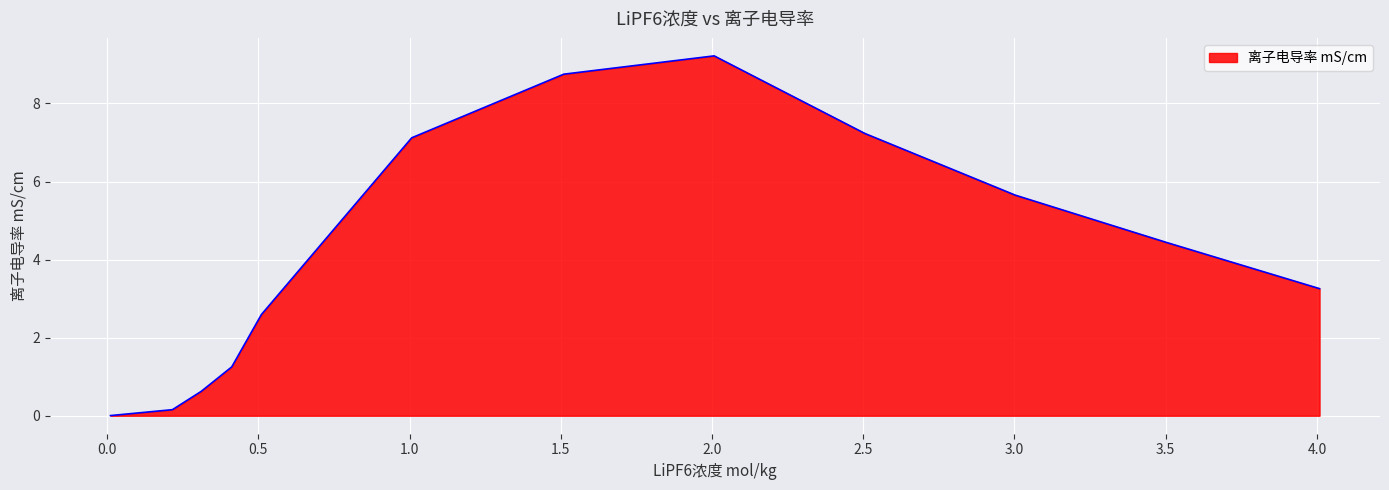

What is the difference between the maximum and minimum values?

9.2